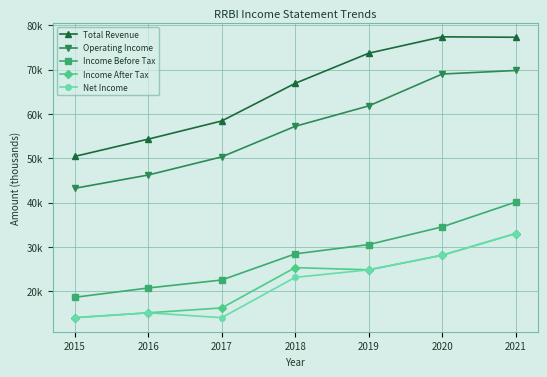

The value of Operating Income at 2019 is 61800. True or false?

True